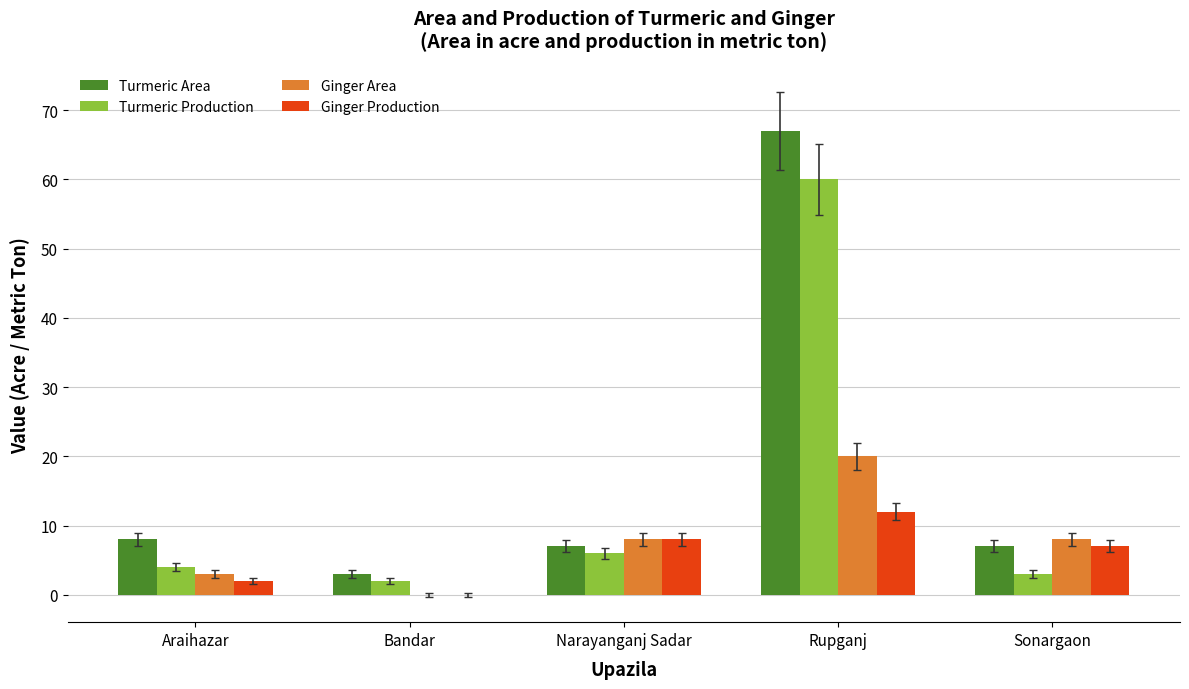

The Ginger Area series shows 8 at Narayanganj Sadar. True or false?

True